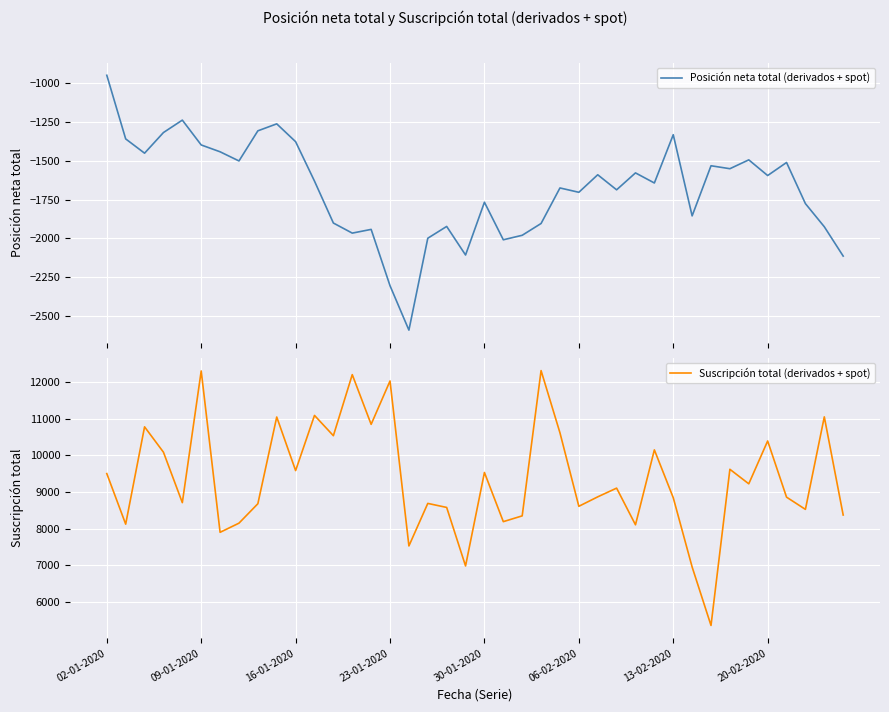

Count the number of categories in the chart.

40